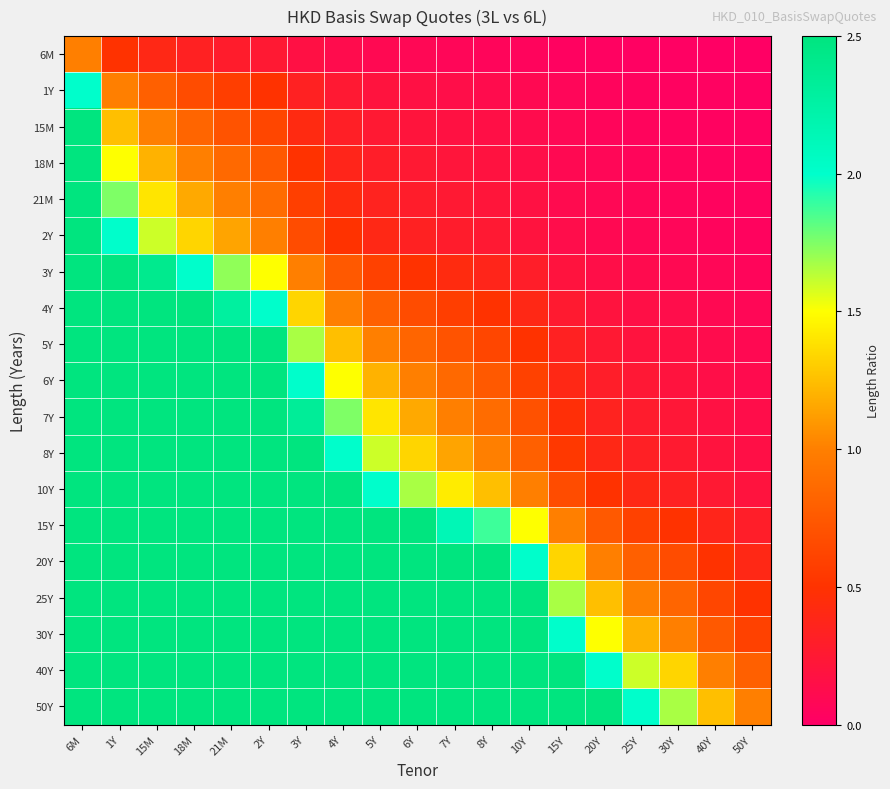

What is the total value across all series at 25Y?

9.2